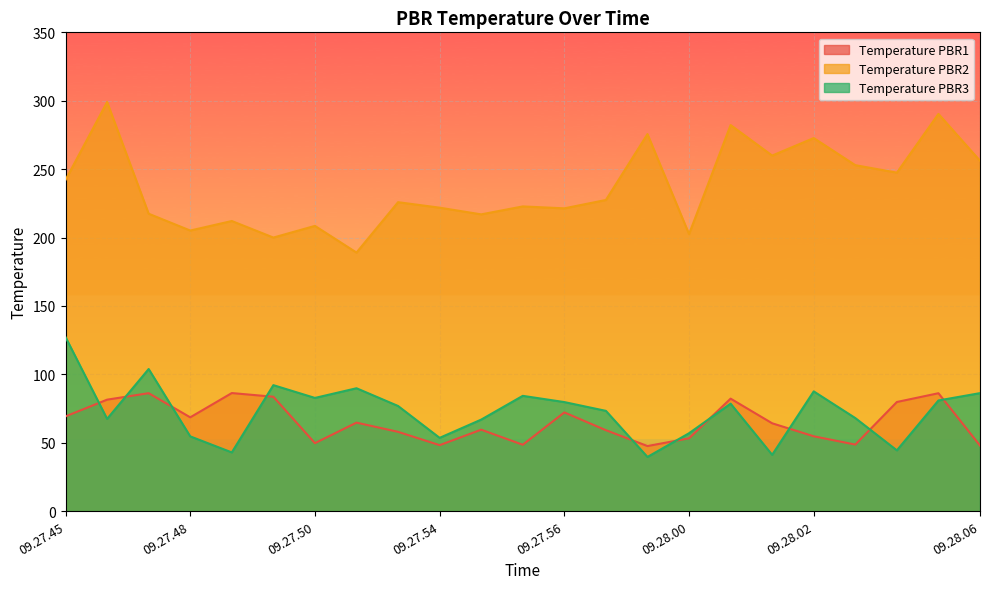

How many series are shown in this chart?

3